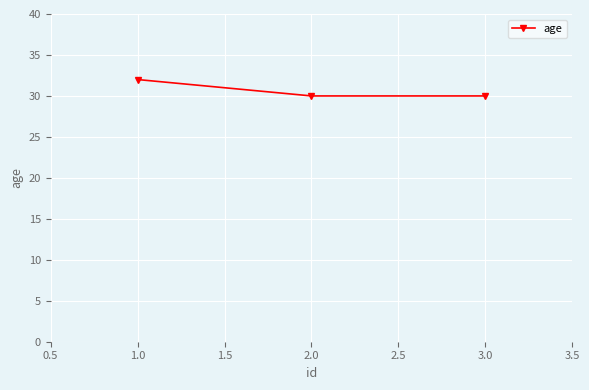

What is the value of the 3rd point from the left?

30